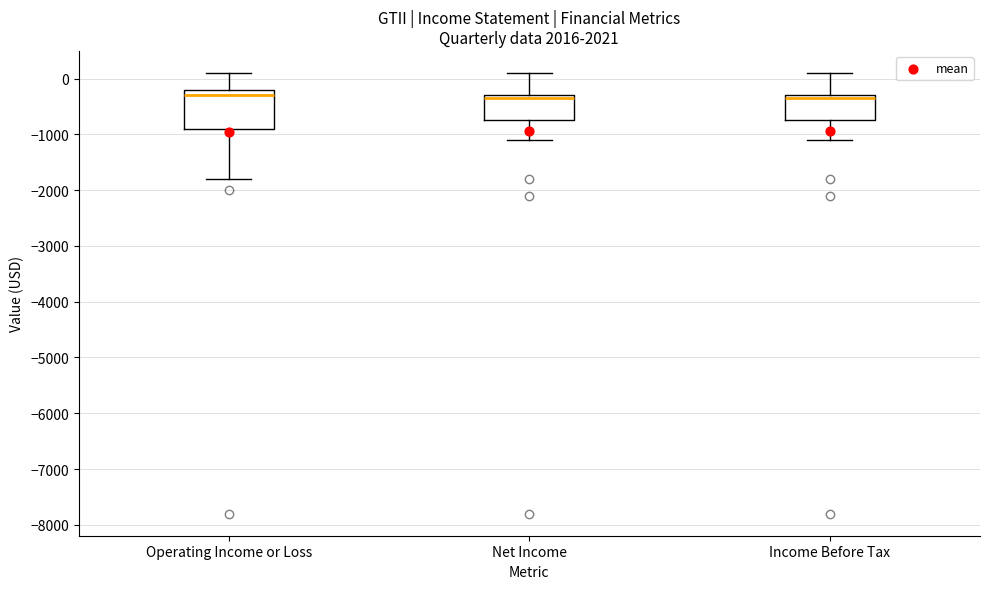

Reading left to right, transcribe this box plot: for each box, give where its median line is, the range the box spans, and where its two whiskers end, as read against the y-axis. The values are not printed on the chart, so give them approximately, as read against the axis.

Operating Income or Loss: median -300, box -900 to -200, whiskers -1800 to 100
Net Income: median -300 (just below the box's upper edge), box -700 to -300, whiskers -1100 to 100
Income Before Tax: median -300 (just below the box's upper edge), box -700 to -300, whiskers -1100 to 100